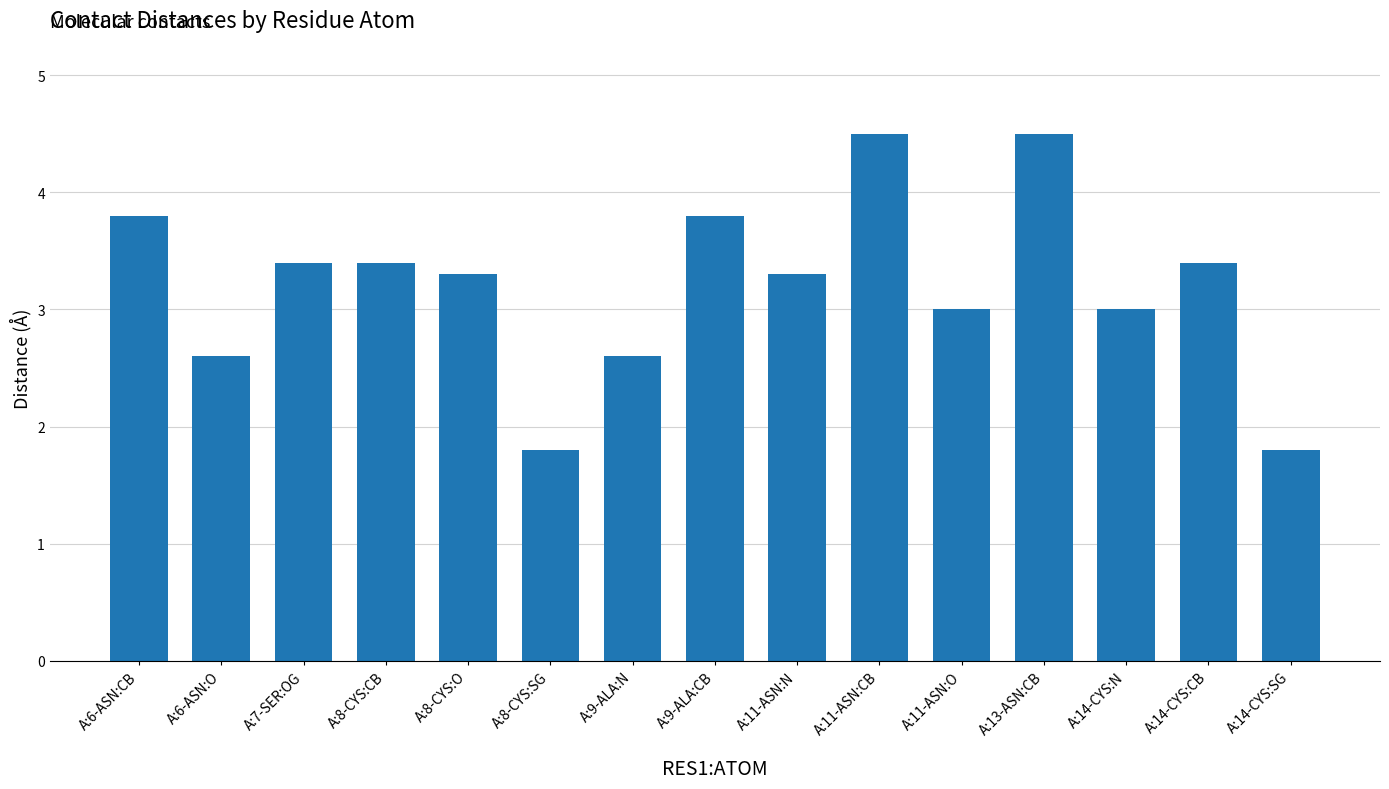

What is the difference between the values at A:8-CYS:CB and A:6-ASN:CB?

0.4